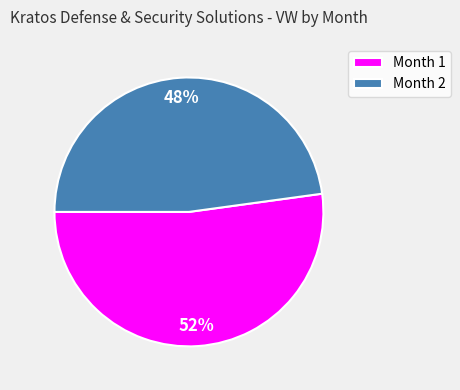

Count the number of slices in the pie.

2